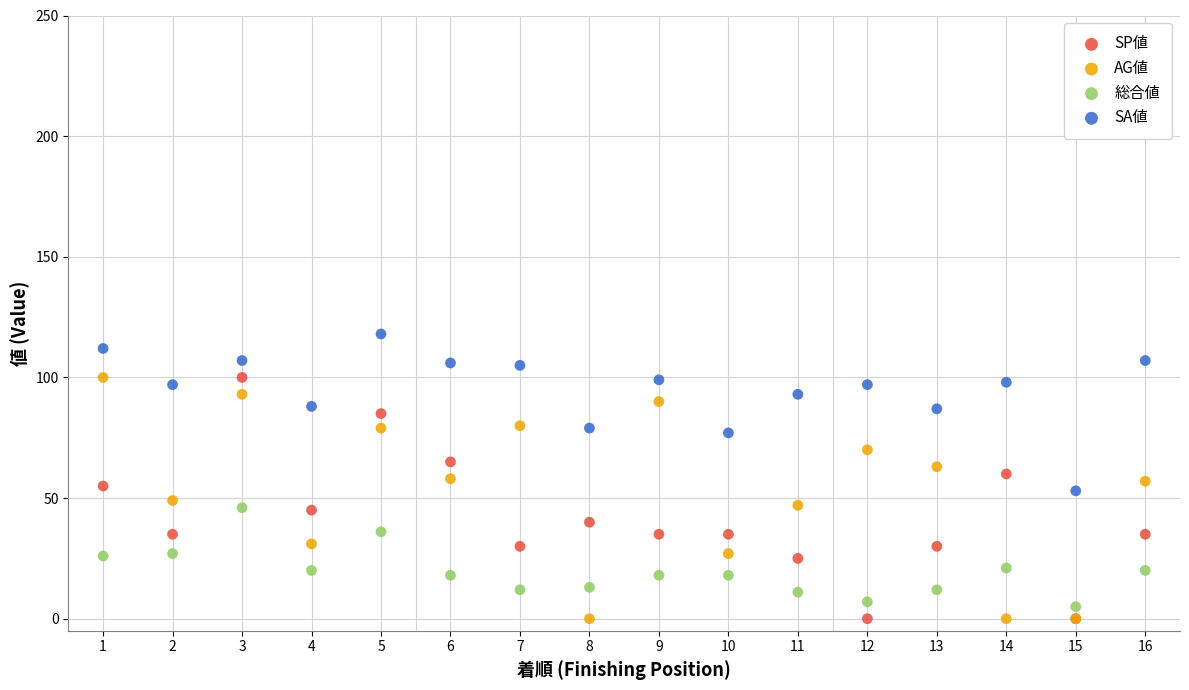

What is the X range (max minus min) for the scatter plot?

15